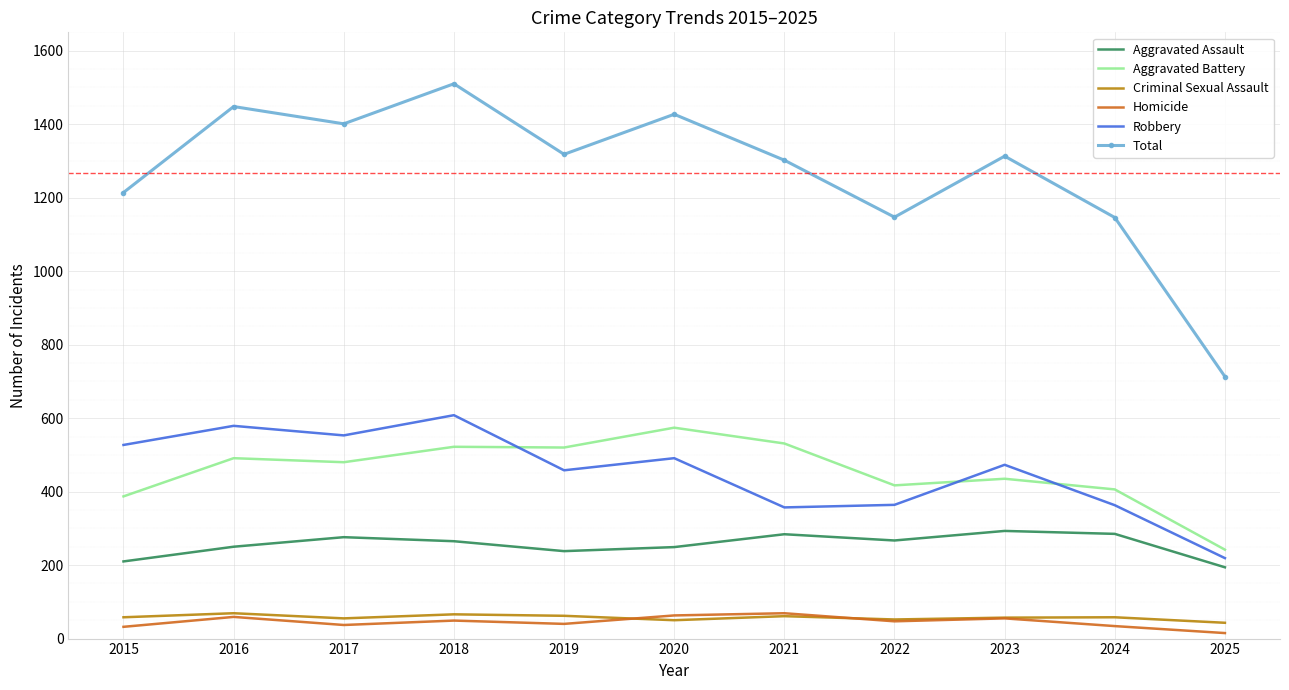

True or false: Homicide and Aggravated Assault cross at least once.

False